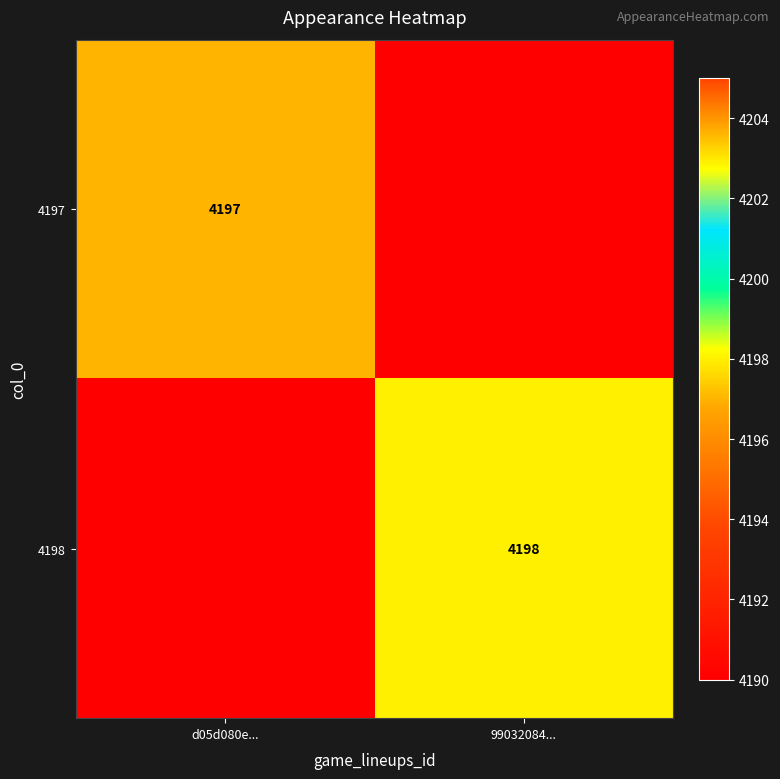

The value of 4197 at d05d080e... is 4197. True or false?

True